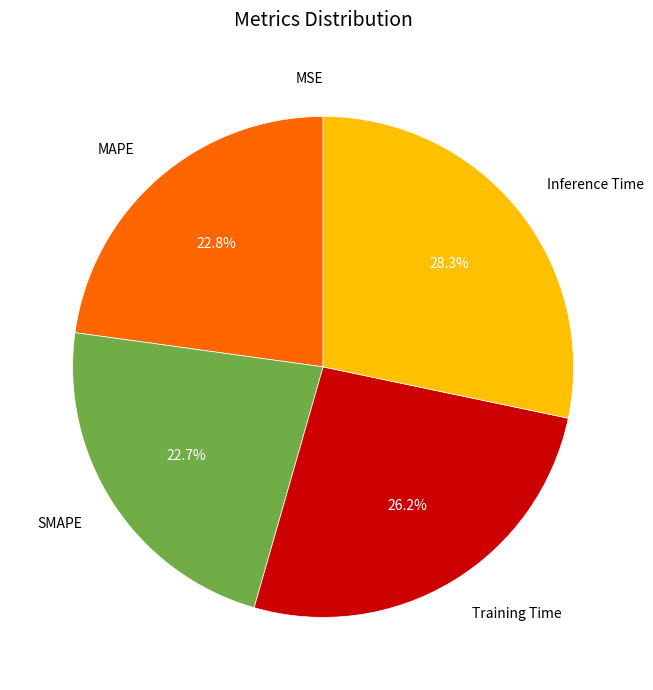

To the nearest percent, what is the difference between the largest and smallest slice percentages?

28%